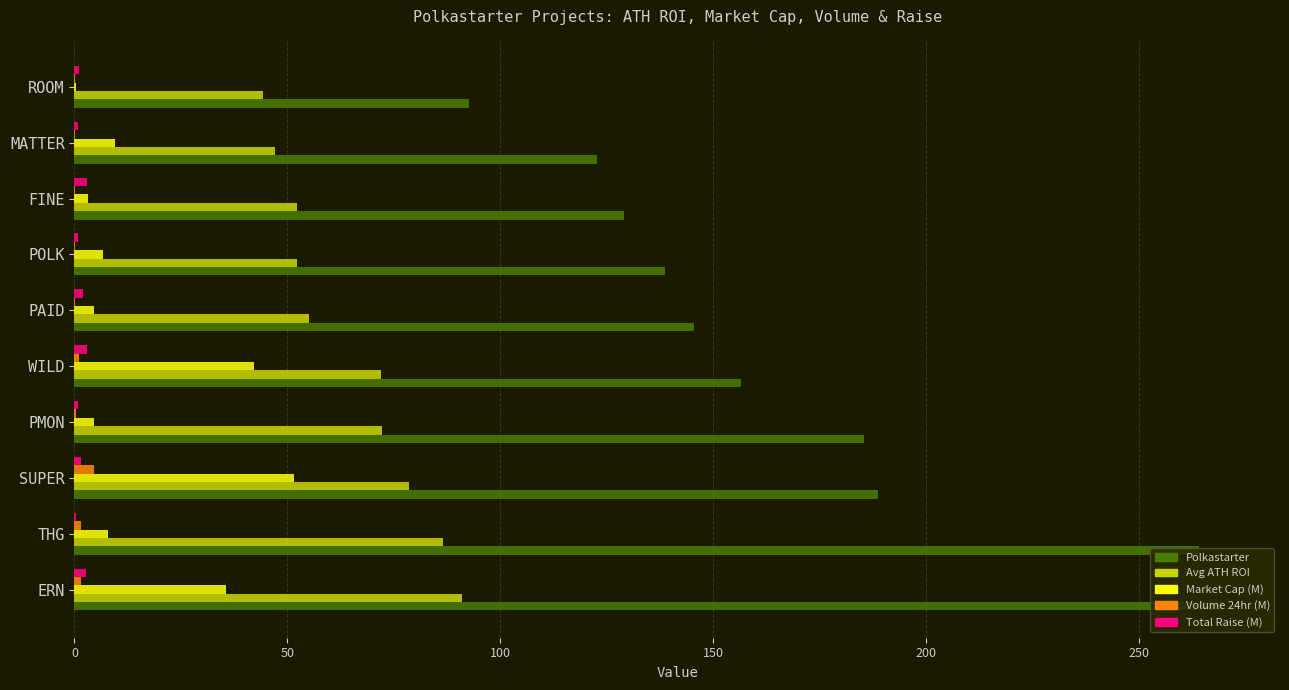

Between PMON and PAID, which series saw the biggest shift?

Polkastarter